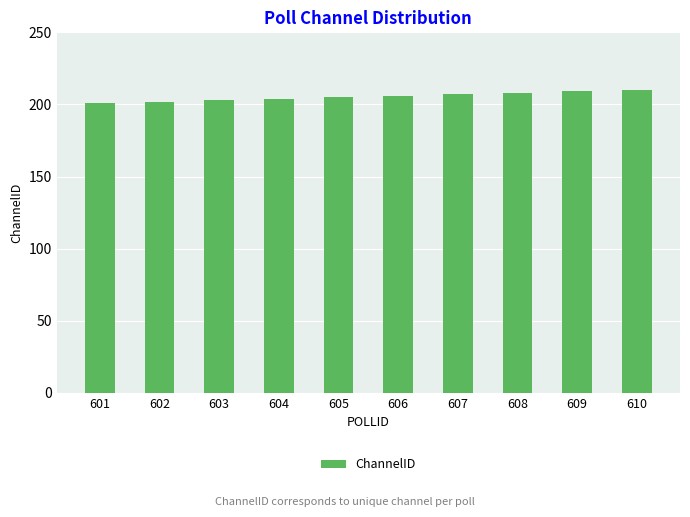

Is it true that the value at 608 is 208?

True